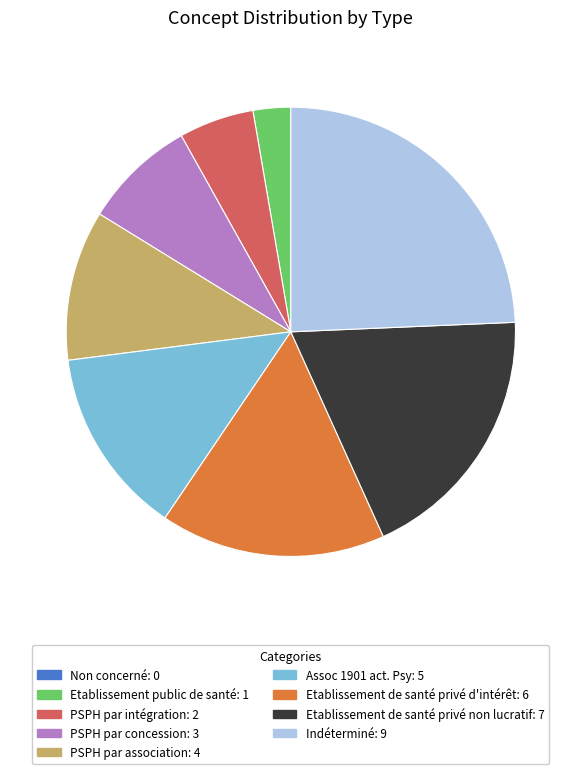

Does Assoc 1901 act. Psy represent more than half of the total?

No